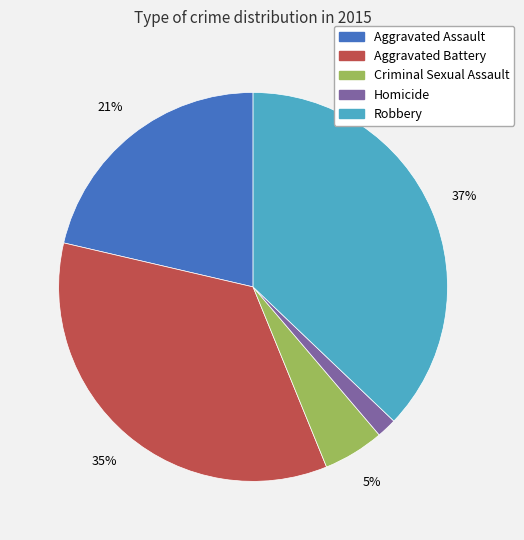

True or false: Aggravated Battery accounts for 35% of the total.

True